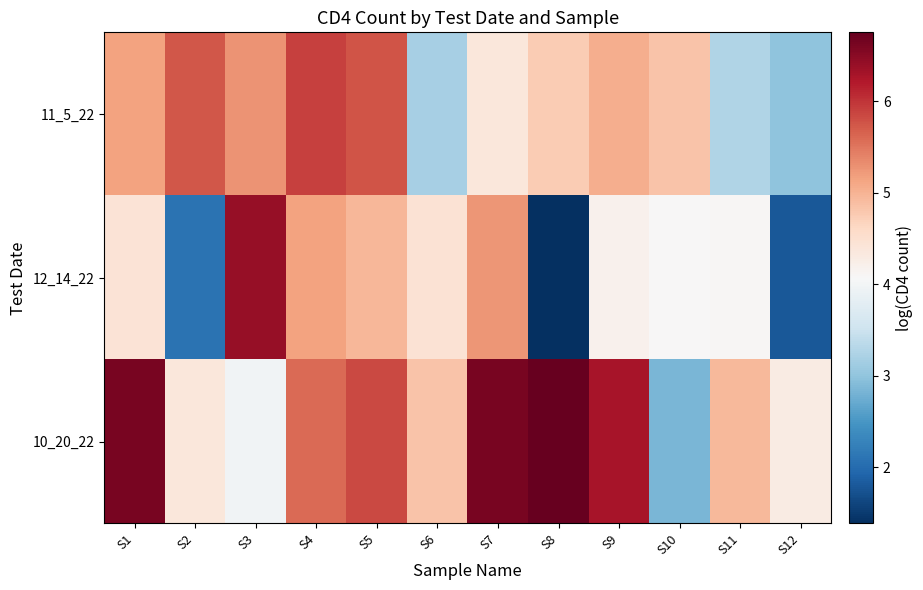

What is the greatest value displayed?

6.8